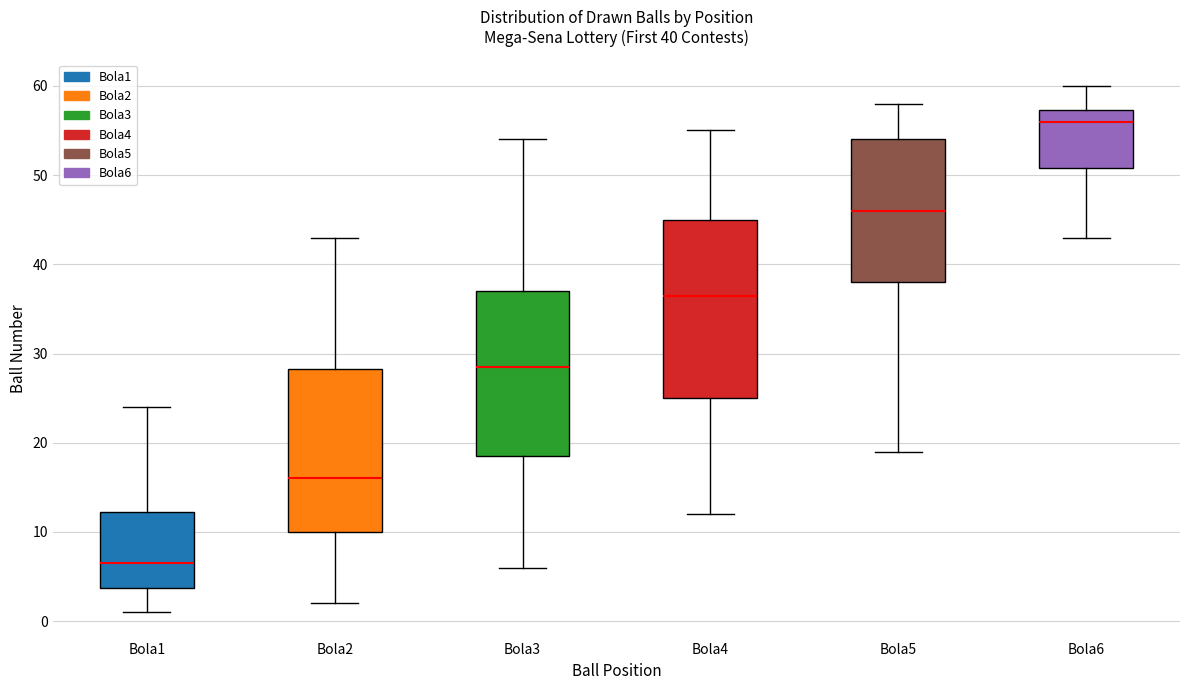

Comparing the boxes themselves (not the whiskers), which one is the tallest?

Bola4